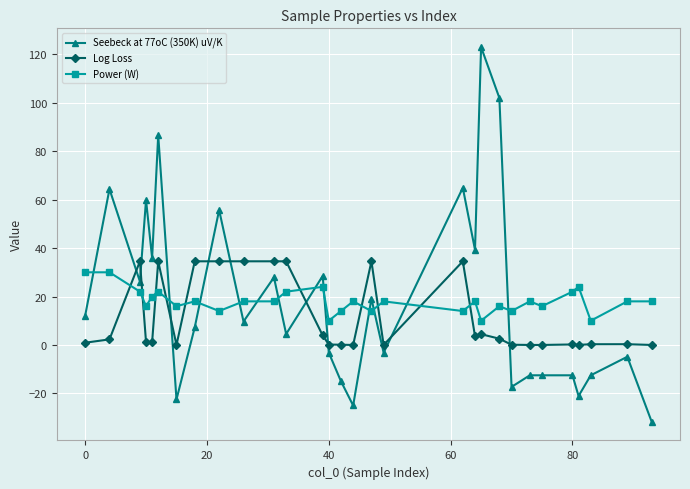

At how many categories does at least one series exceed 62?

5